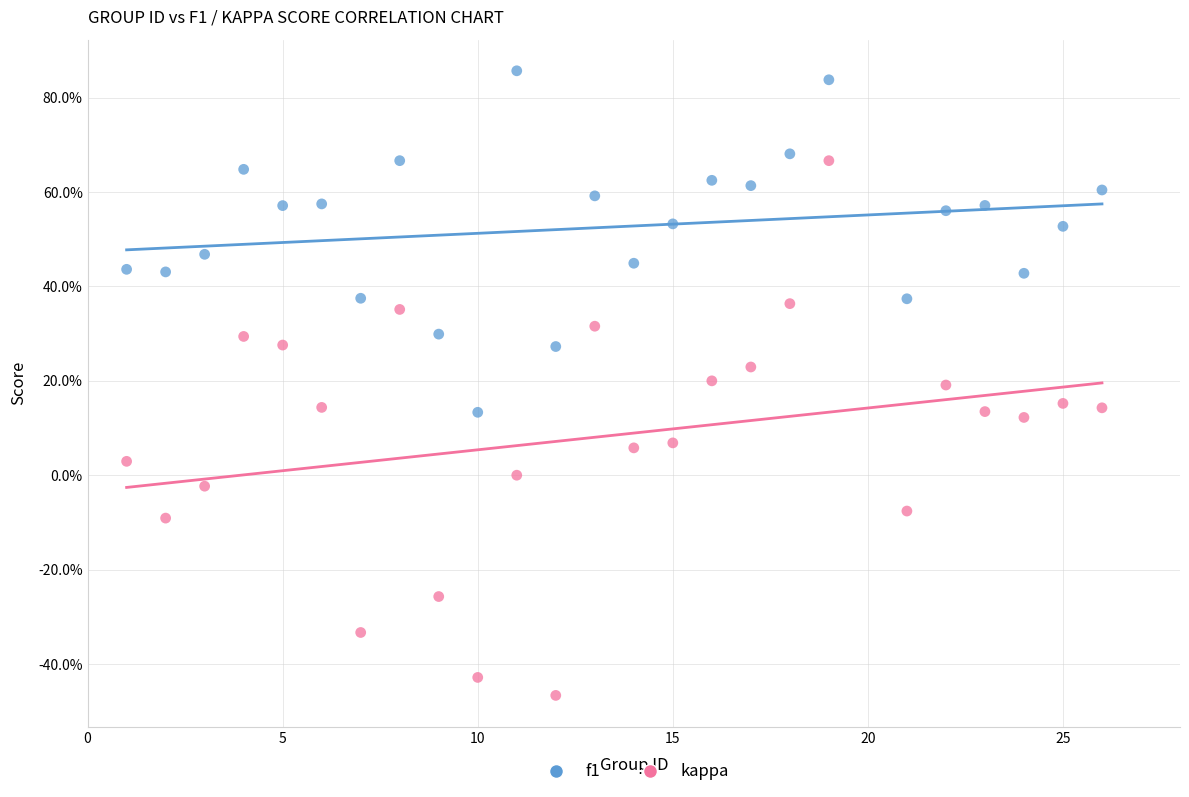

Which series contains the lowest Y value?

kappa